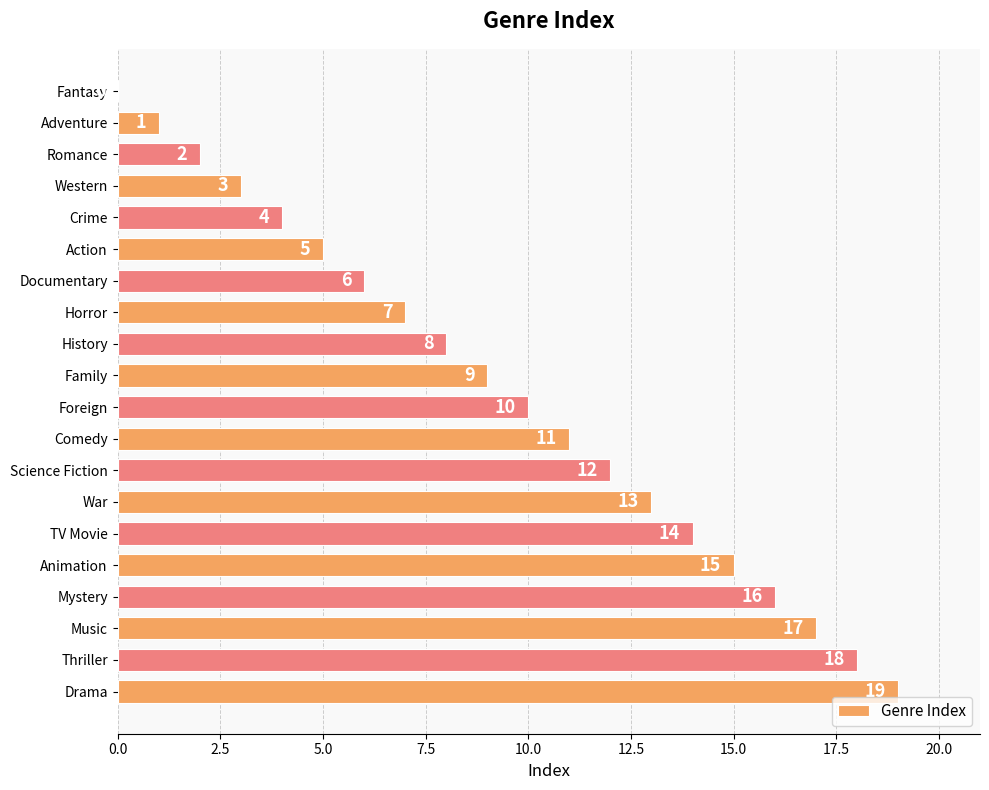

What is the greatest value displayed?

19